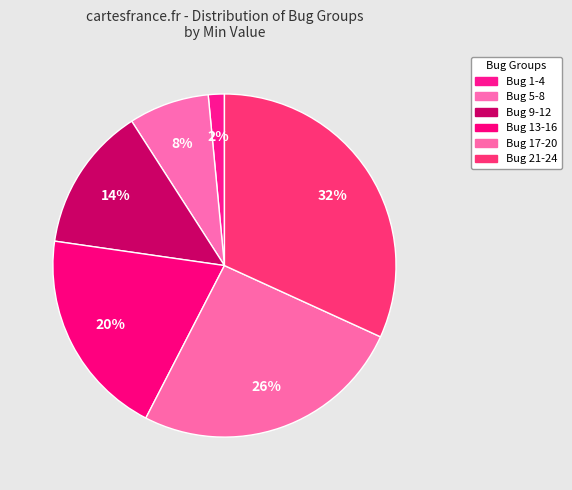

Is there any slice that represents more than half of the pie?

No